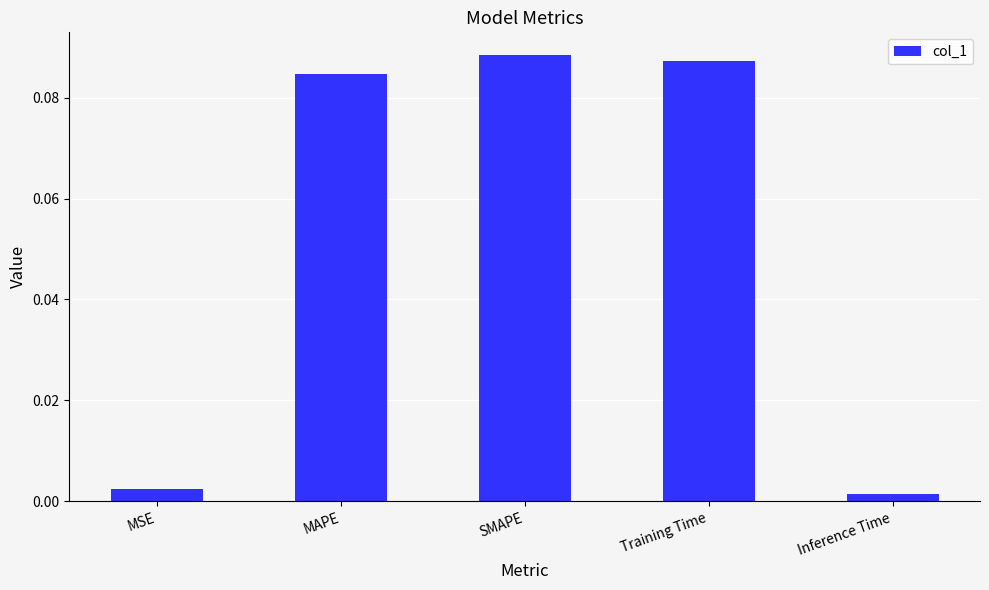

What is the label of the 3rd bar from the right?

SMAPE